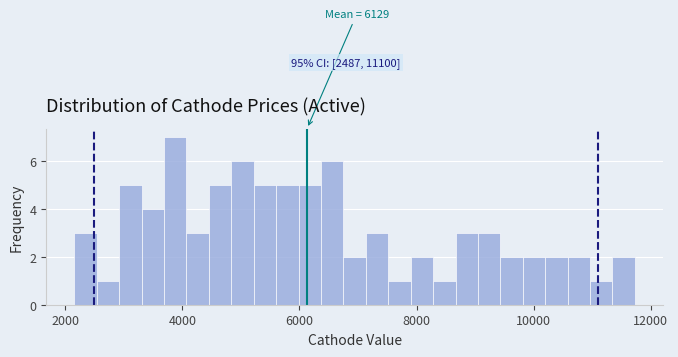

Around what value on the x-axis is the tallest bar? Give the approximate position of its centre, as read against the axis.

3800